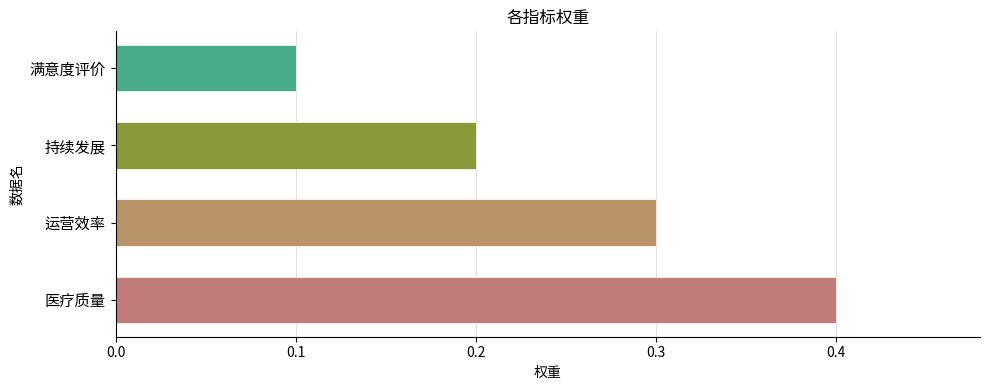

How many values are between 0 and 1?

4